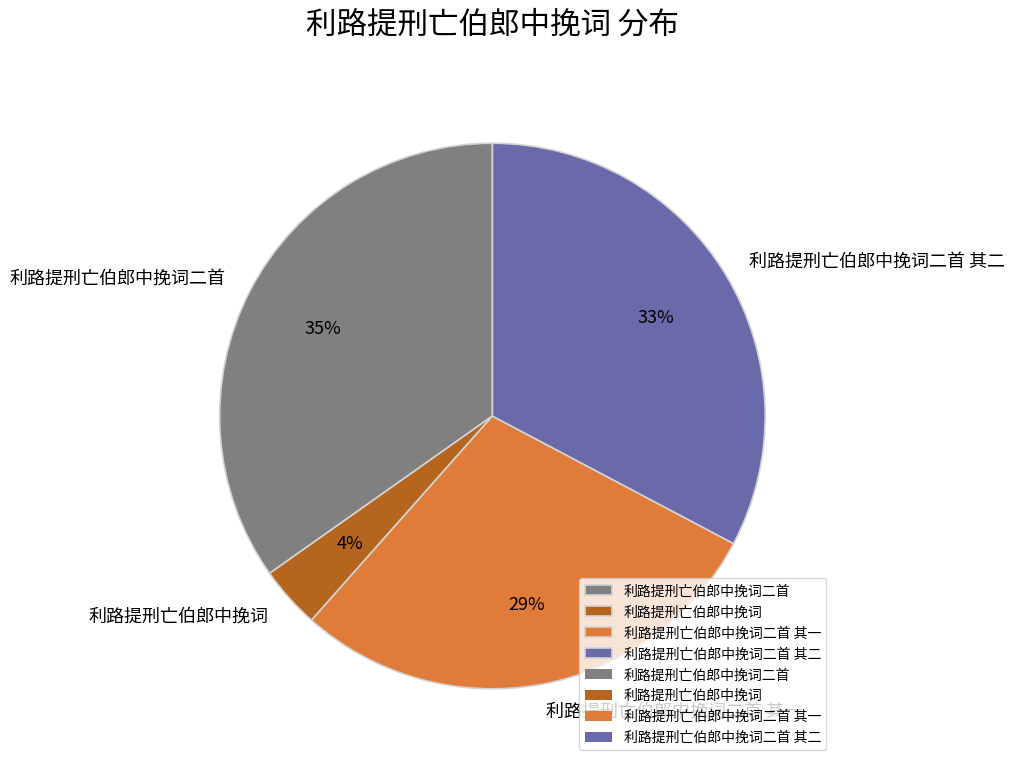

How many slices are in this pie chart?

4